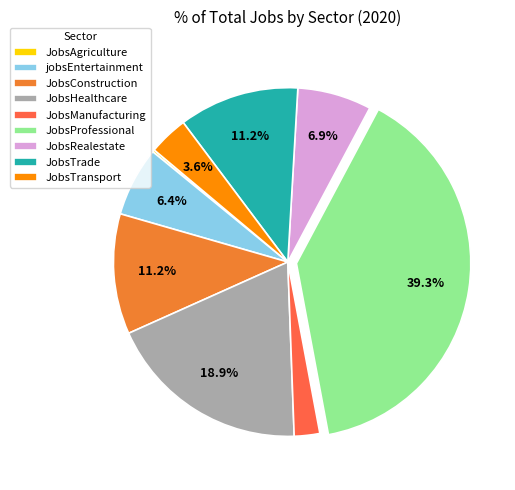

Which has a higher value, JobsManufacturing or JobsAgriculture?

JobsManufacturing